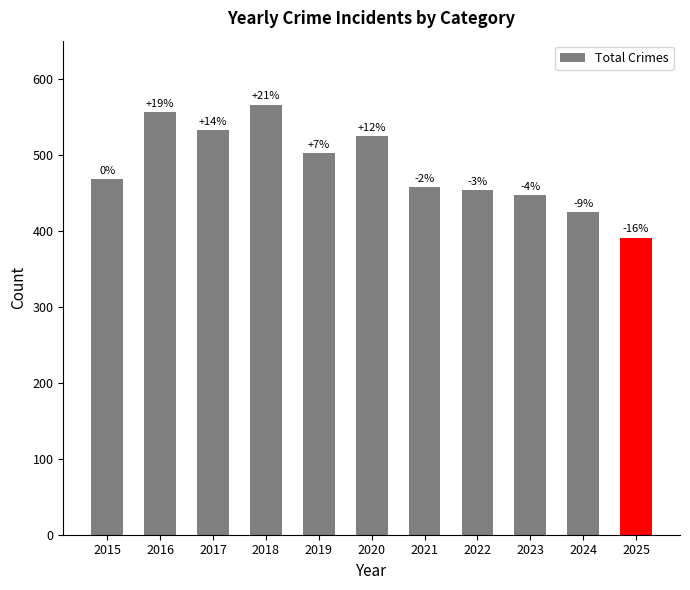

Does the chart contain any negative values?

No